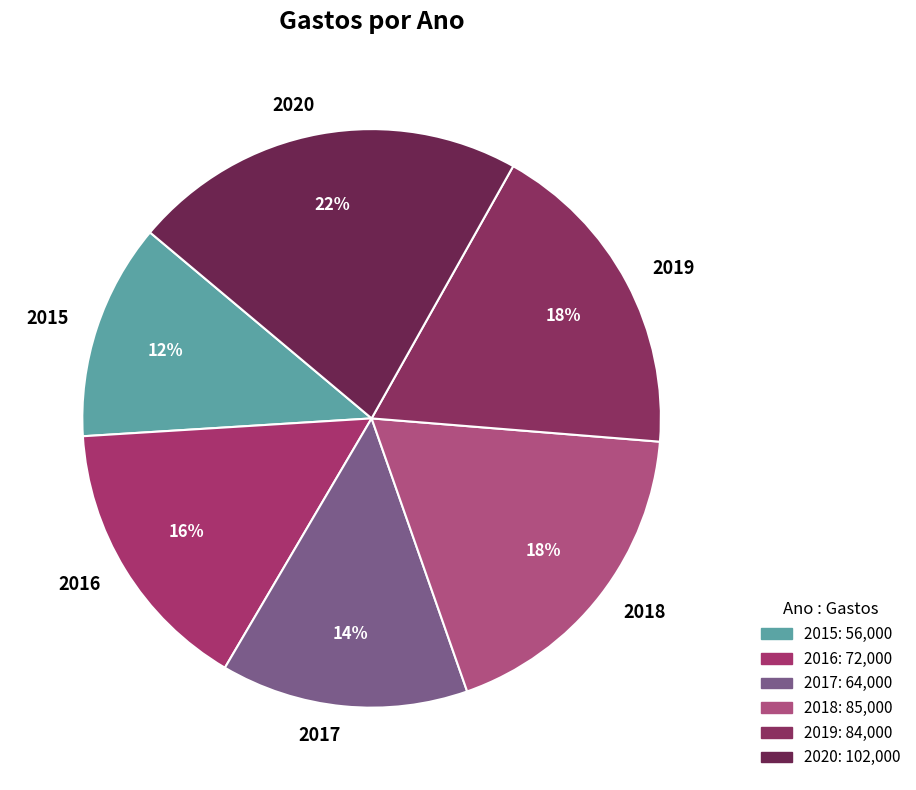

Combined, do 2017 and 2015 account for over 50%?

No